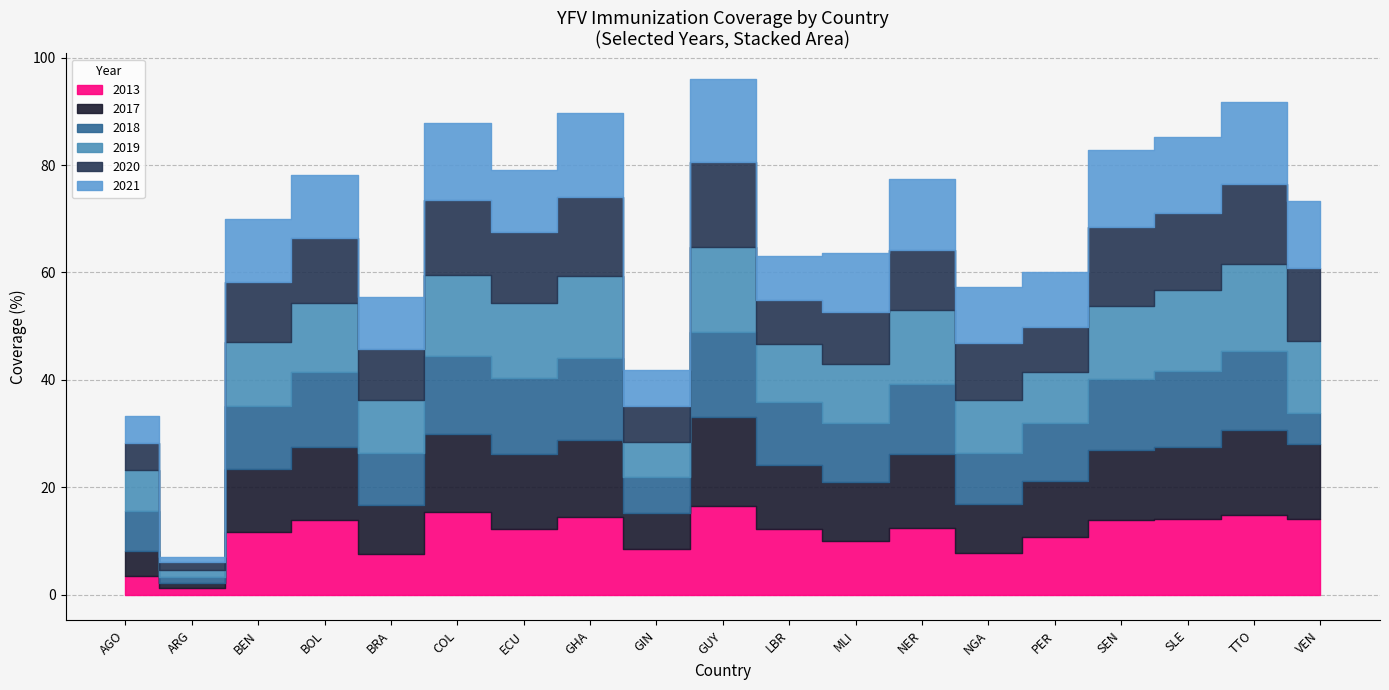

What is the approximate value of 2021 at VEN, to the nearest 5?

75